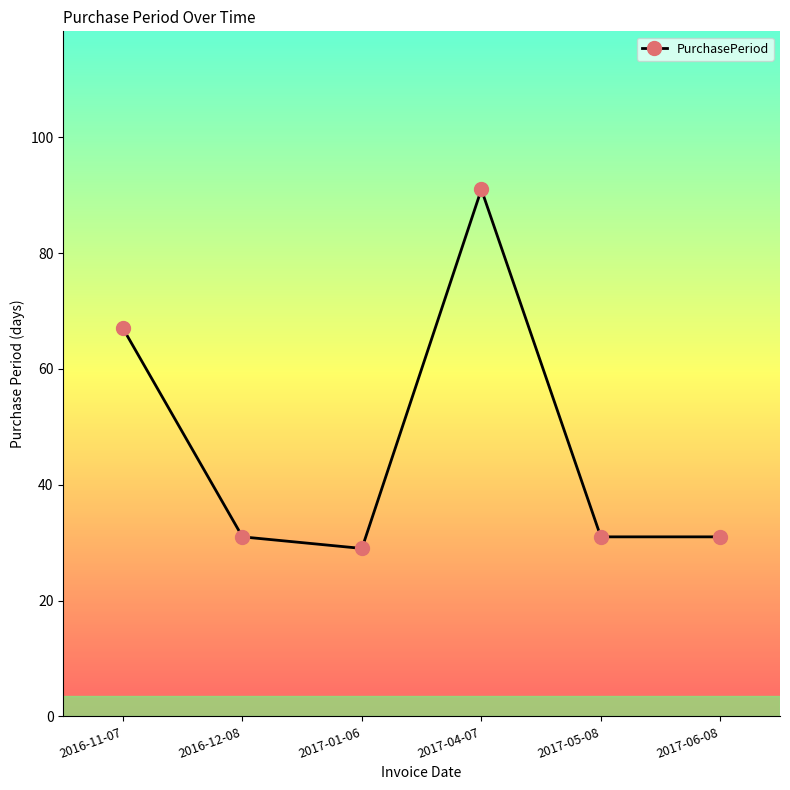

What is the label of the 1st point from the right?

2017-06-08